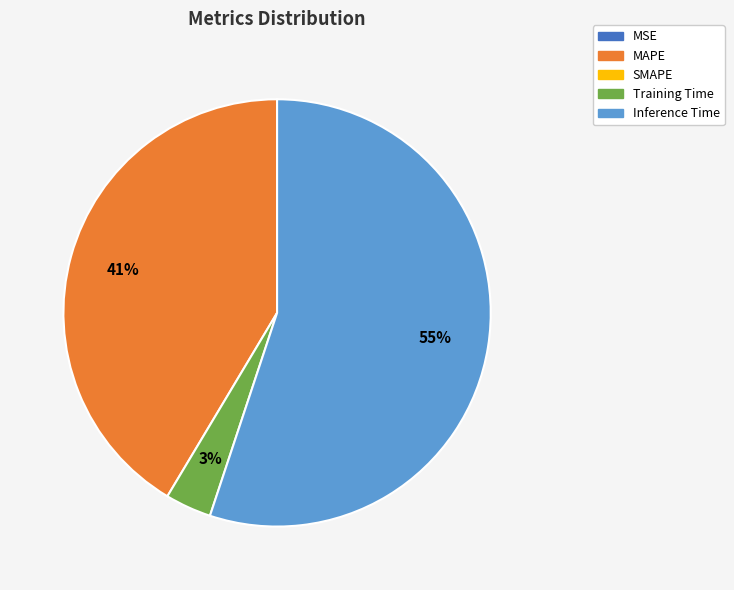

Does any single category account for the majority?

Yes